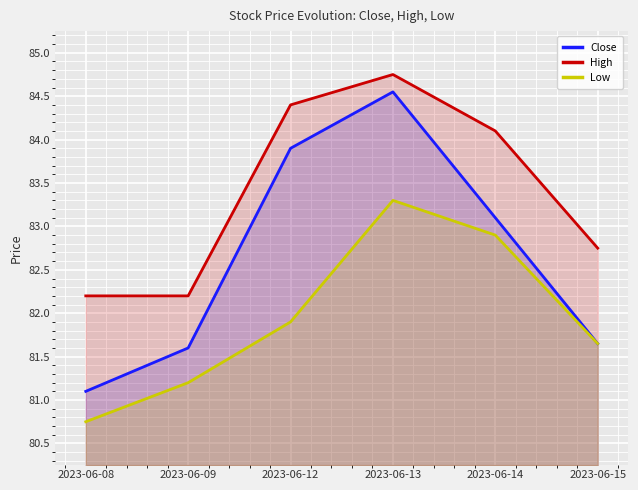

Count the number of data series in this chart.

3